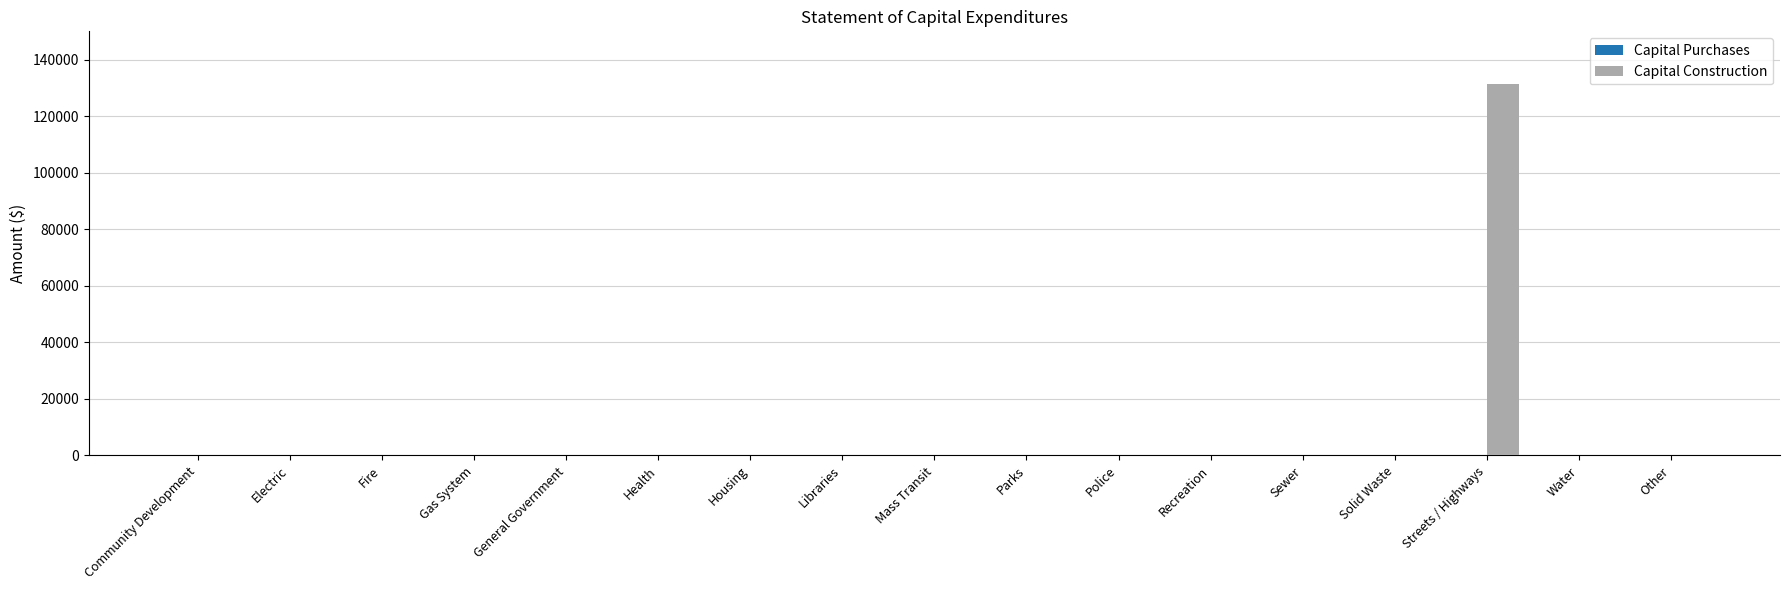

The chart shows a value of 45265 at Fire. True or false?

False